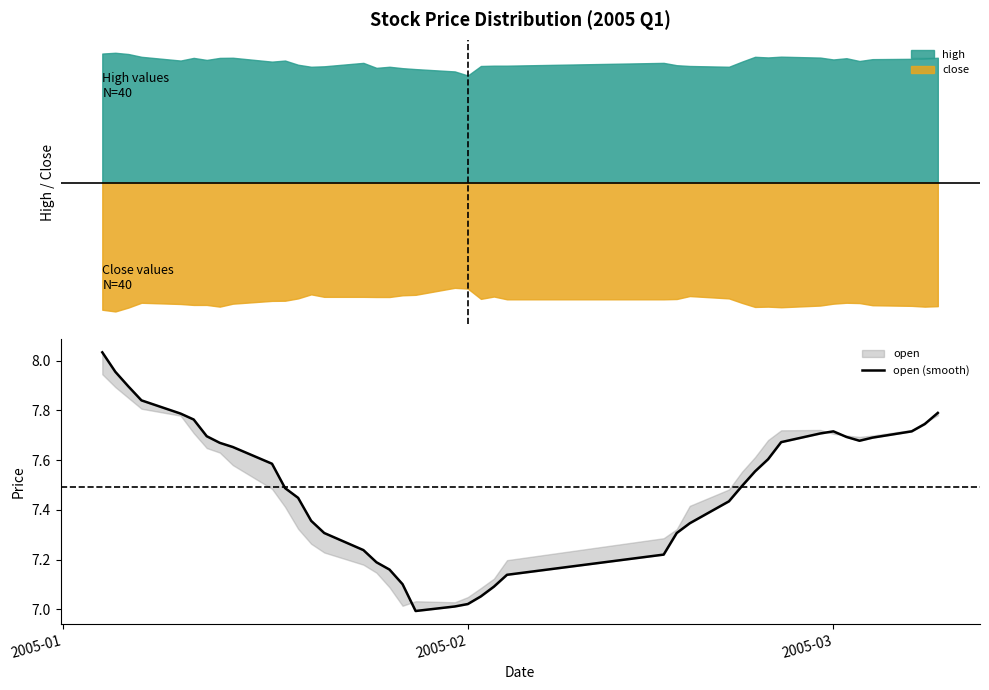

What is the greatest value displayed?

8.0